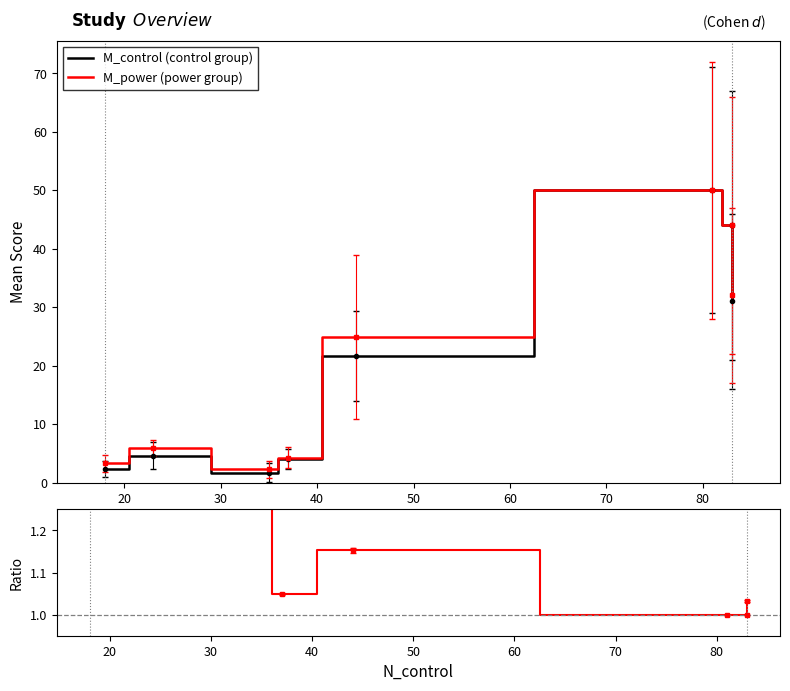

What is the difference between the maximum and minimum values in the M_power / M_control series?

0.4